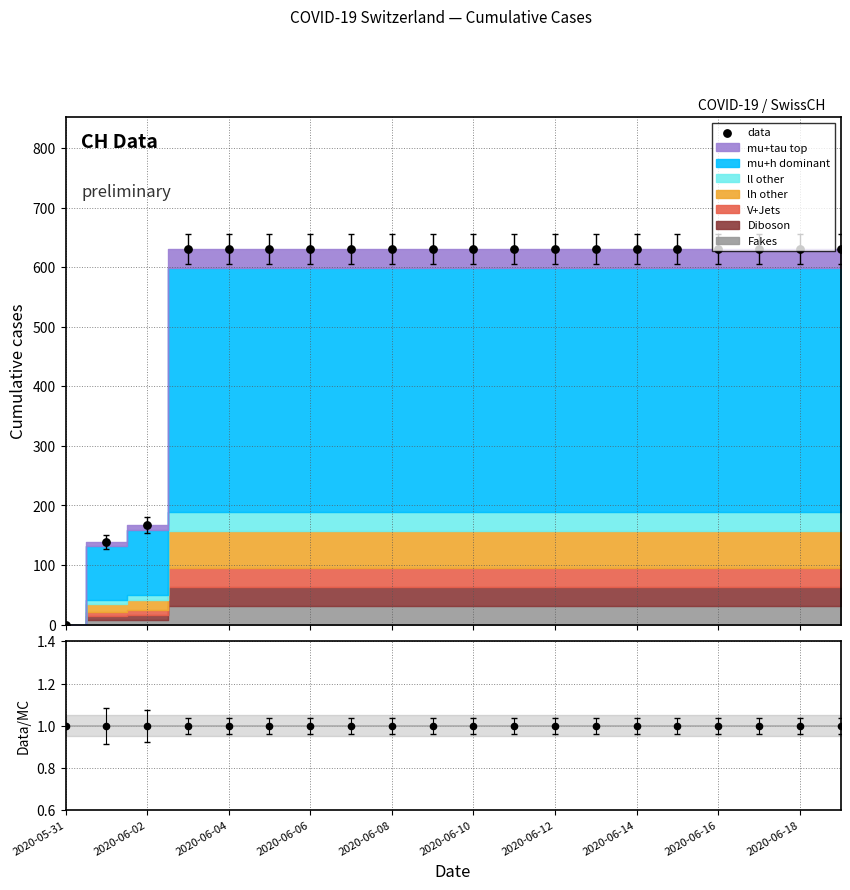

Which series has the largest total across all categories?

data